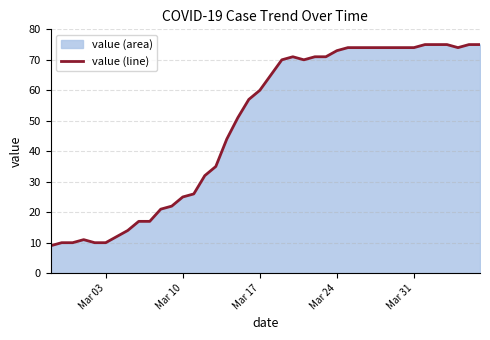

Read the value at Mar 24, to the nearest 5.

75